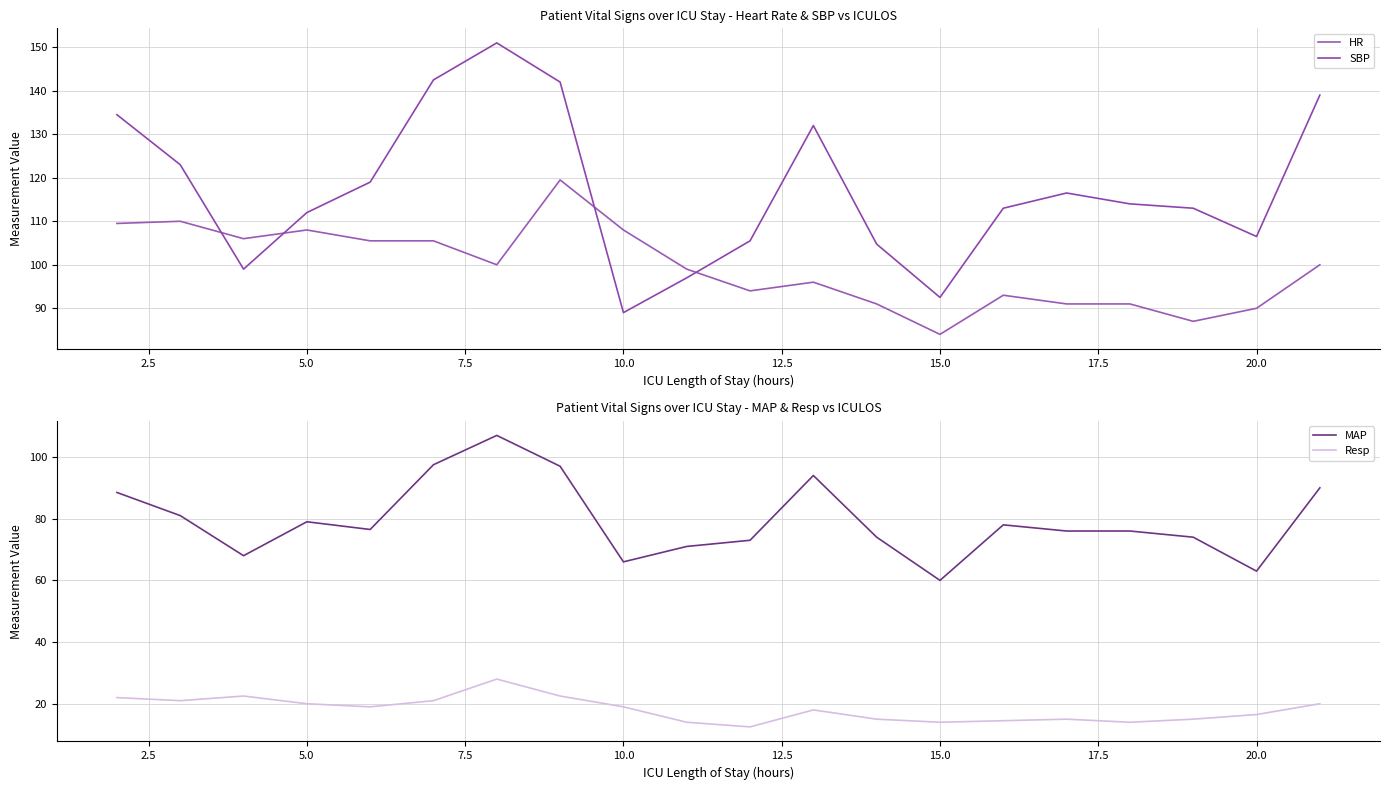

Reading right to left, what are all the values shown in this chart?

HR: 100.0	90.0	87.0	91.0	91.0	93.0	84.0	91.0	96.0	94.0	99.0	108.0	119.5	100.0	105.5	105.5	108.0	106.0	110.0	109.5
SBP: 139.0	106.5	113.0	114.0	116.5	113.0	92.5	104.8	132.0	105.5	97.0	89.0	142.0	151.0	142.5	119.0	112.0	99.0	123.0	134.5
MAP: 90.0	63.0	74.0	76.0	76.0	78.0	60.0	74.0	94.0	73.0	71.0	66.0	97.0	107.0	97.5	76.5	79.0	68.0	81.0	88.5
Resp: 20.0	16.5	15.0	14.0	15.0	14.5	14.0	15.0	18.0	12.5	14.0	19.0	22.5	28.0	21.0	19.0	20.0	22.5	21.0	22.0